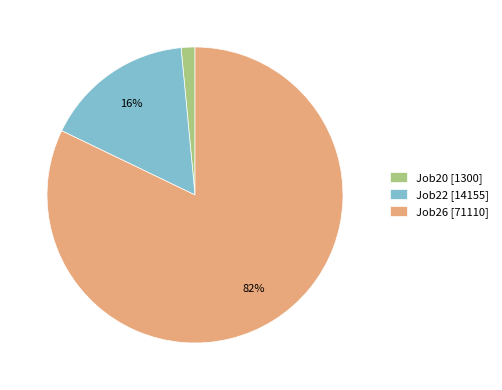

Is it true that Job22 is 28% of the pie?

False